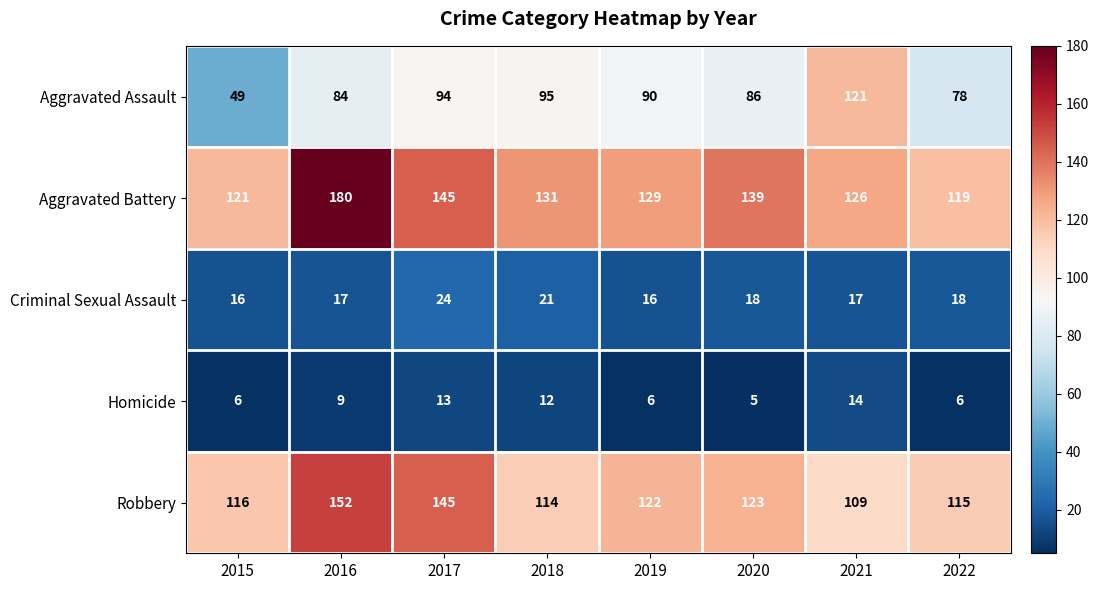

How many distinct data groups are displayed?

5